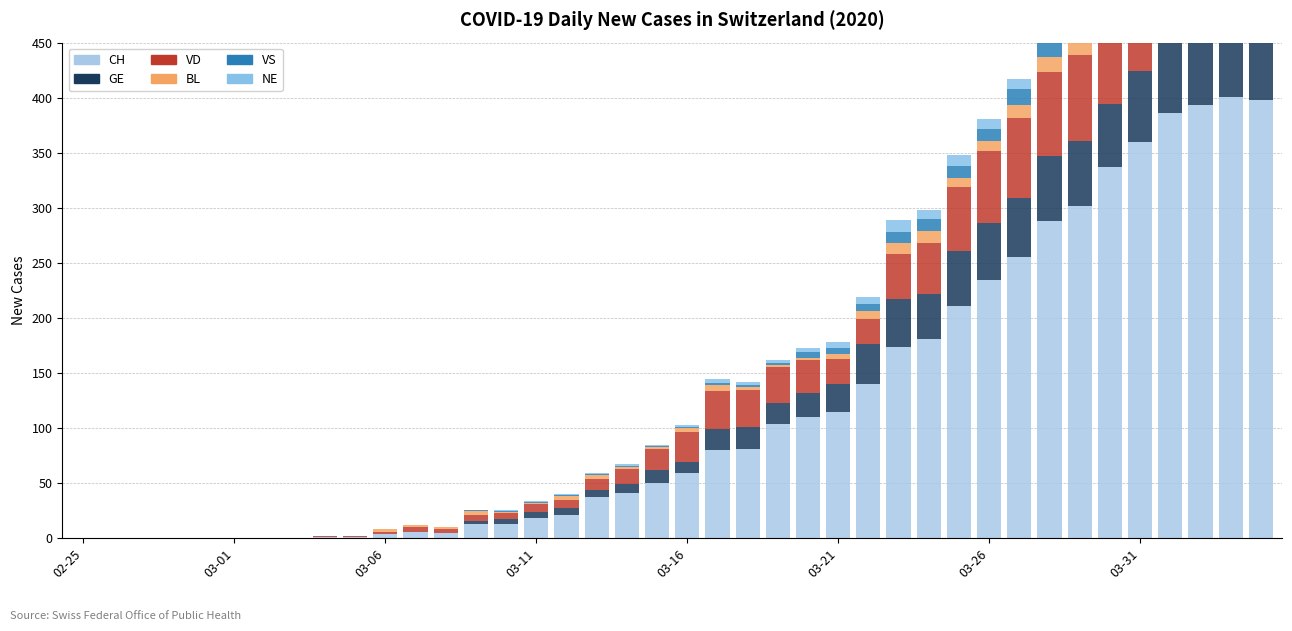

List the series in order of their peak value, lowest first.

NE, BL, VS, GE, VD, CH